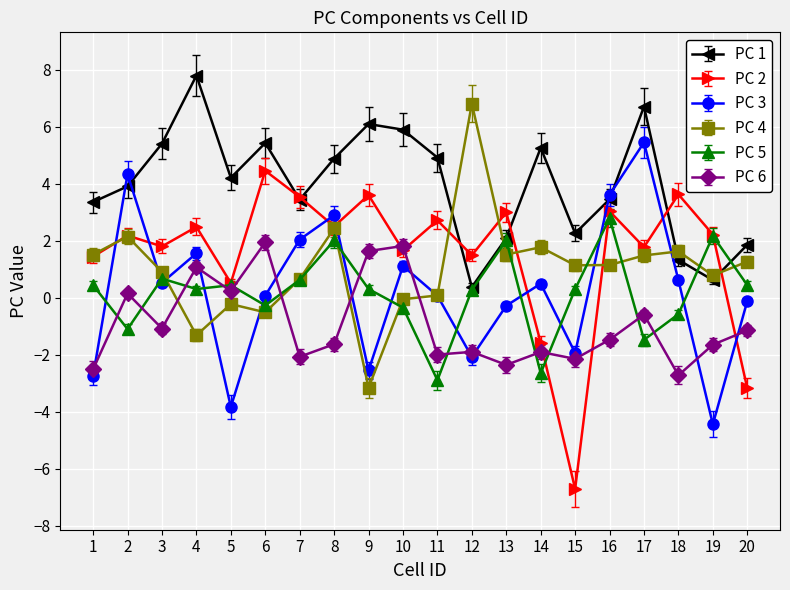

How many negative values does the PC 5 series have?

7